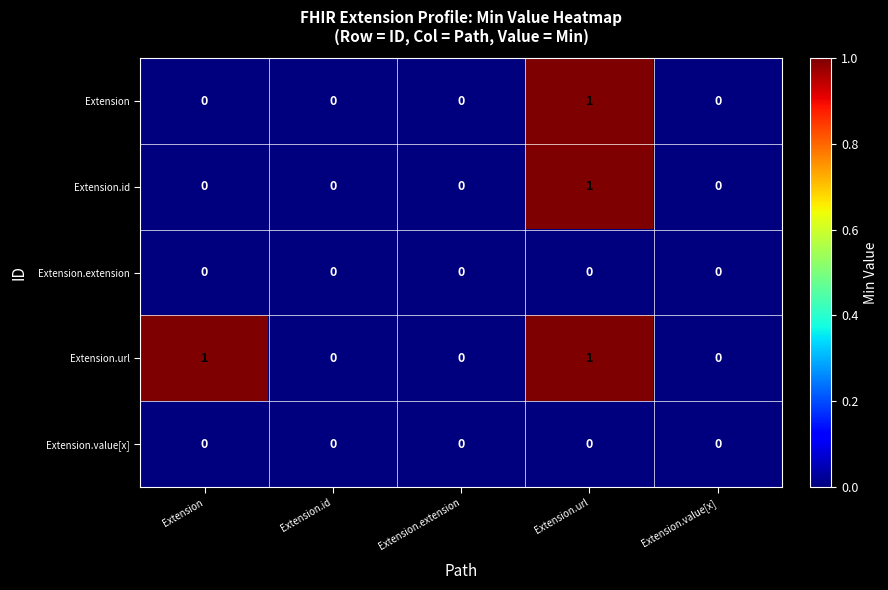

How many Extension.url values are between 0 and 1?

5